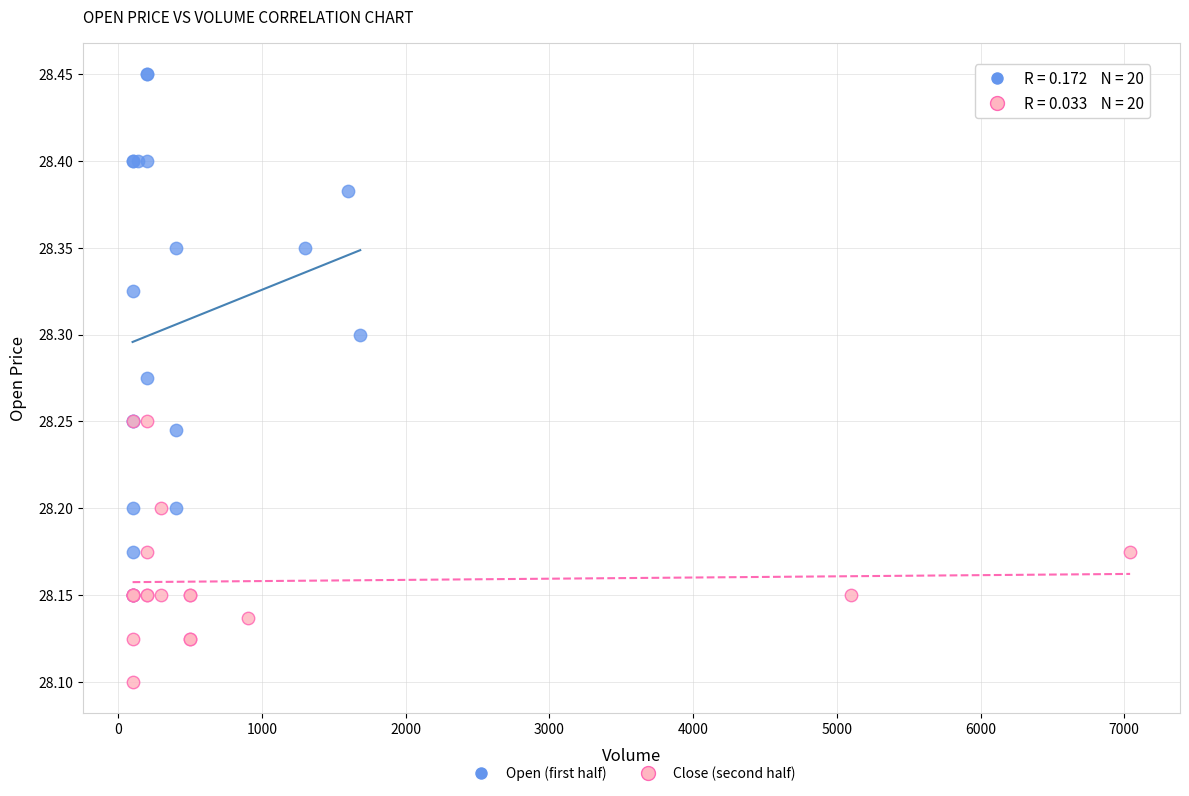

Which series has the largest Y range (max minus min)?

Open (first half)